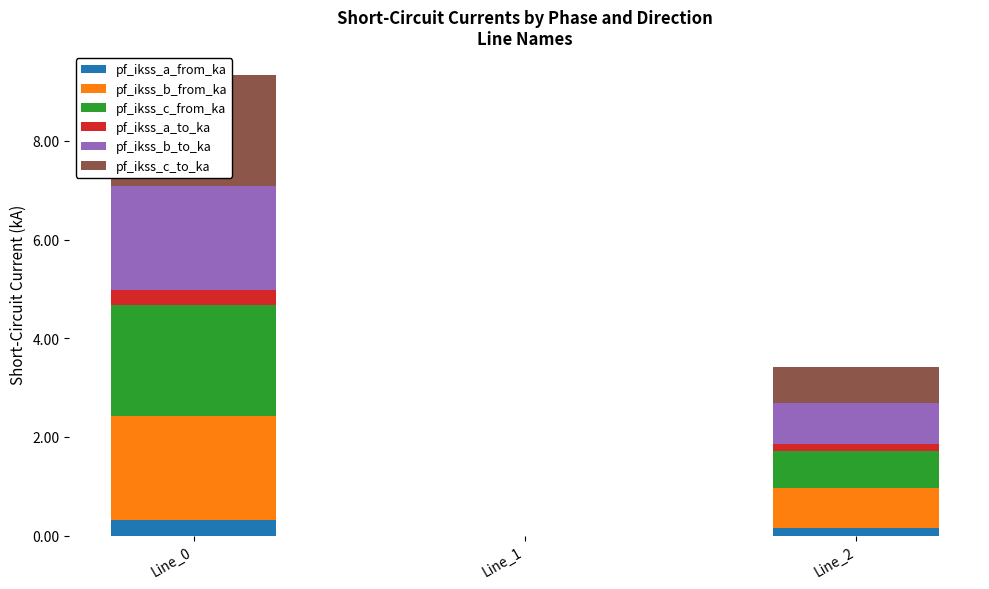

True or false: pf_ikss_b_from_ka has a value of 1.4 at Line_1.

False